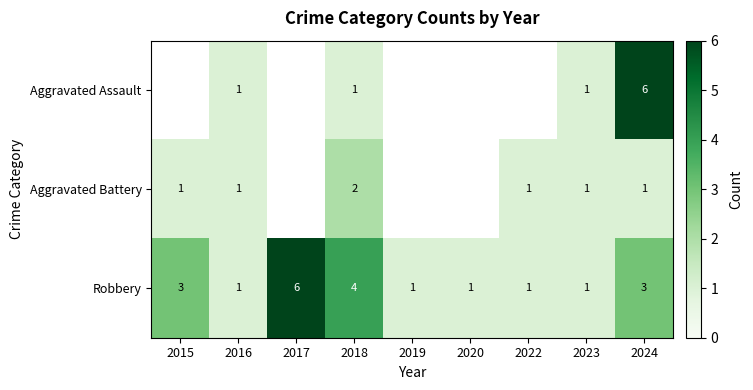

The value of Robbery at 2017 is 6. True or false?

True